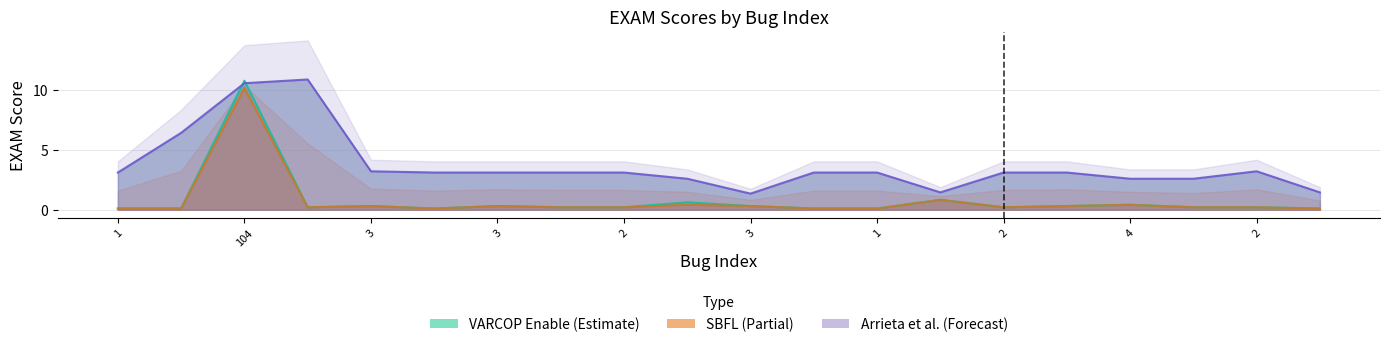

What is the sum of all VARCOP_ENABLE_BUGGY_PC_DETECTION:EXAM values?

15.7